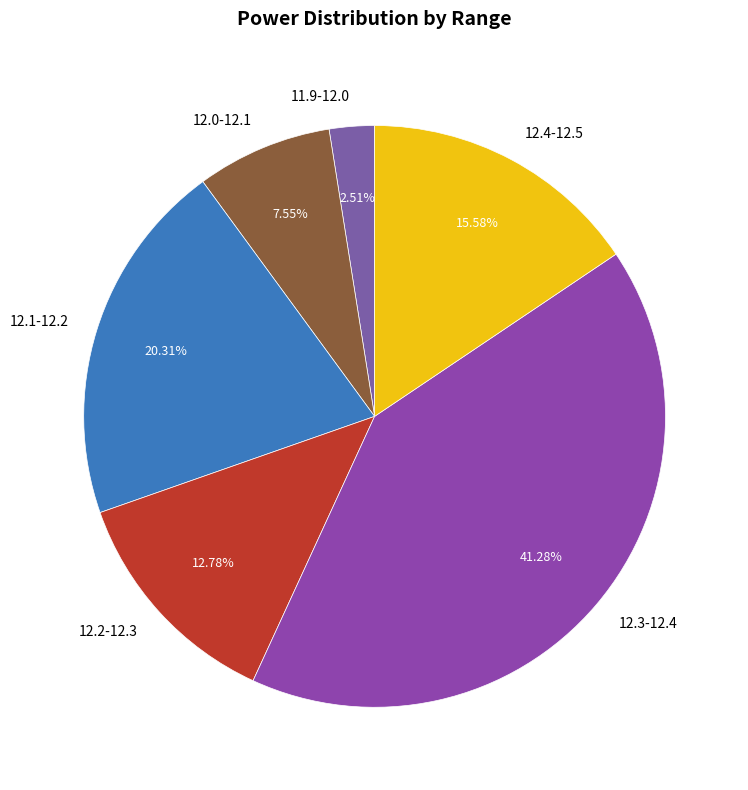

Is there any slice that represents more than half of the pie?

No